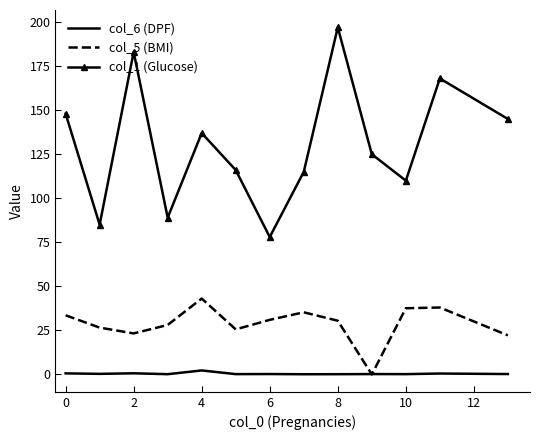

Which series has the largest range (max minus min)?

col_1 (Glucose)